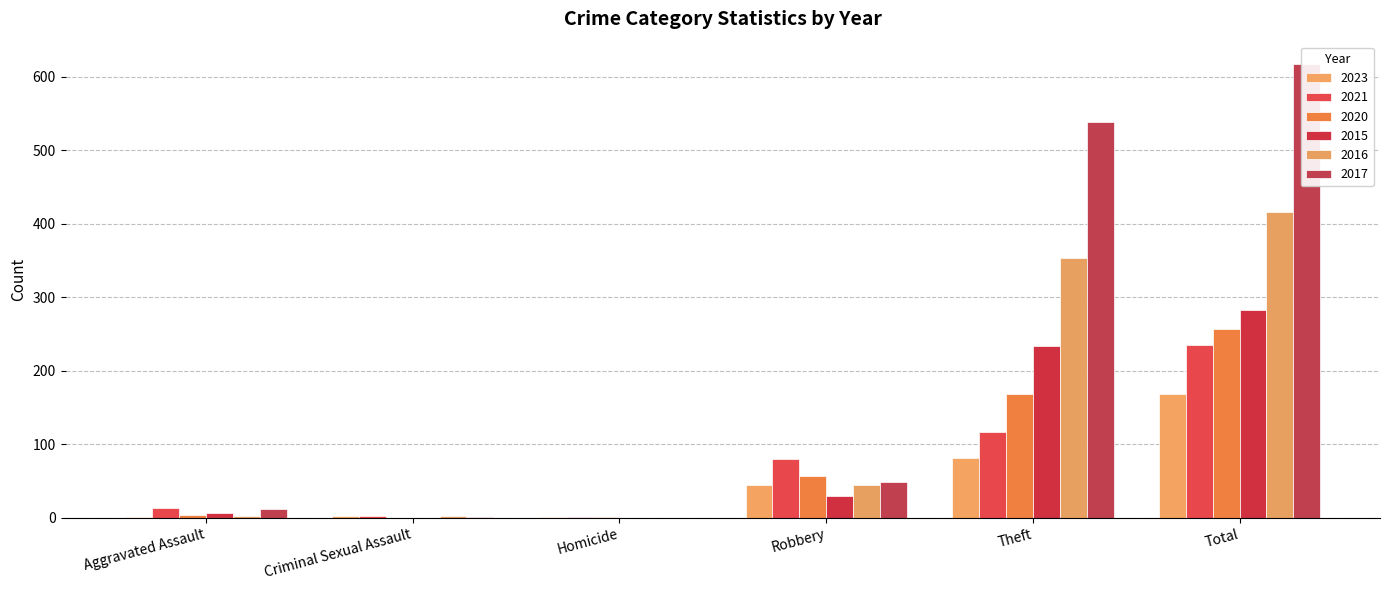

Reading left to right, transcribe all the data shown in this chart.

2023: Aggravated Assault=1	Criminal Sexual Assault=2	Homicide=1	Robbery=45	Theft=81	Total=169
2021: Aggravated Assault=13	Criminal Sexual Assault=2	Homicide=1	Robbery=80	Theft=116	Total=235
2020: Aggravated Assault=4	Criminal Sexual Assault=0	Homicide=1	Robbery=57	Theft=168	Total=257
2015: Aggravated Assault=6	Criminal Sexual Assault=0	Homicide=0	Robbery=30	Theft=233	Total=282
2016: Aggravated Assault=3	Criminal Sexual Assault=2	Homicide=0	Robbery=44	Theft=354	Total=416
2017: Aggravated Assault=12	Criminal Sexual Assault=1	Homicide=0	Robbery=49	Theft=538	Total=617